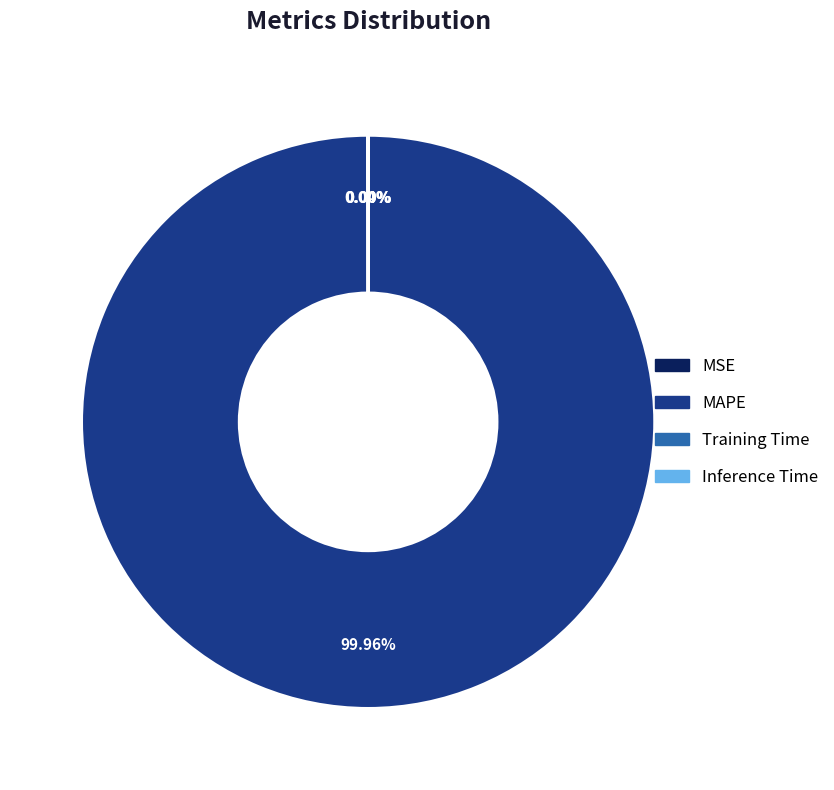

Does MAPE represent more than half of the total?

Yes